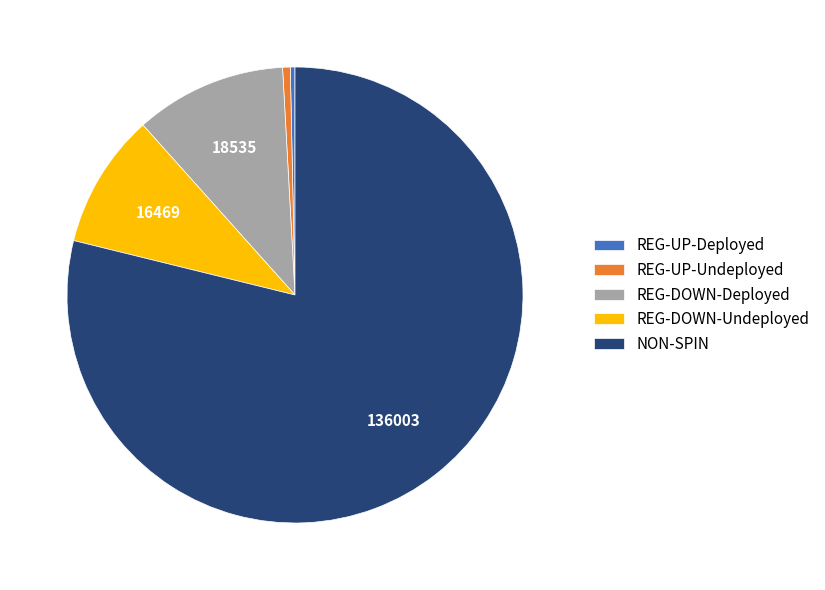

Between REG-DOWN-Undeployed and REG-UP-Deployed, which is larger?

REG-DOWN-Undeployed